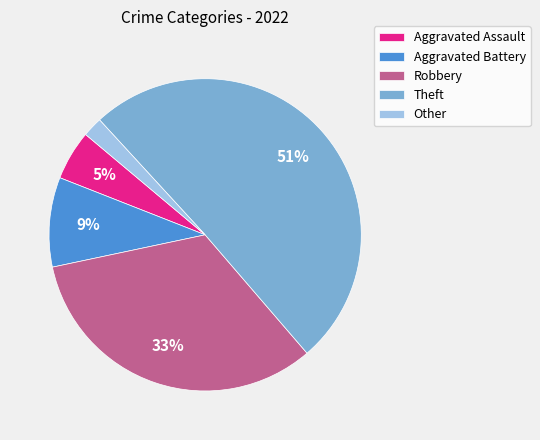

Do Aggravated Assault and Theft together represent more than half of the pie?

Yes